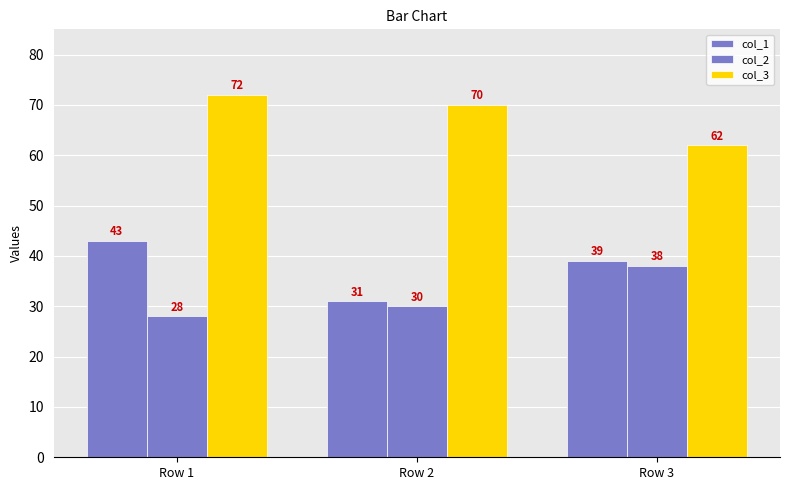

Are the bars grouped side by side (vs. stacked)?

Yes